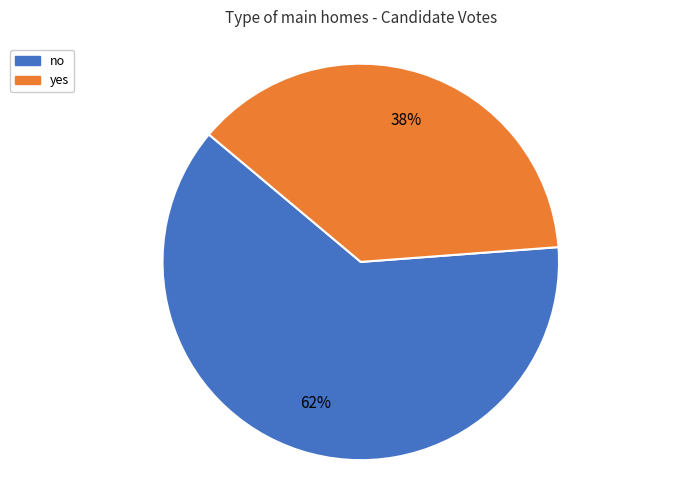

Which slice represents more than half of the pie?

no